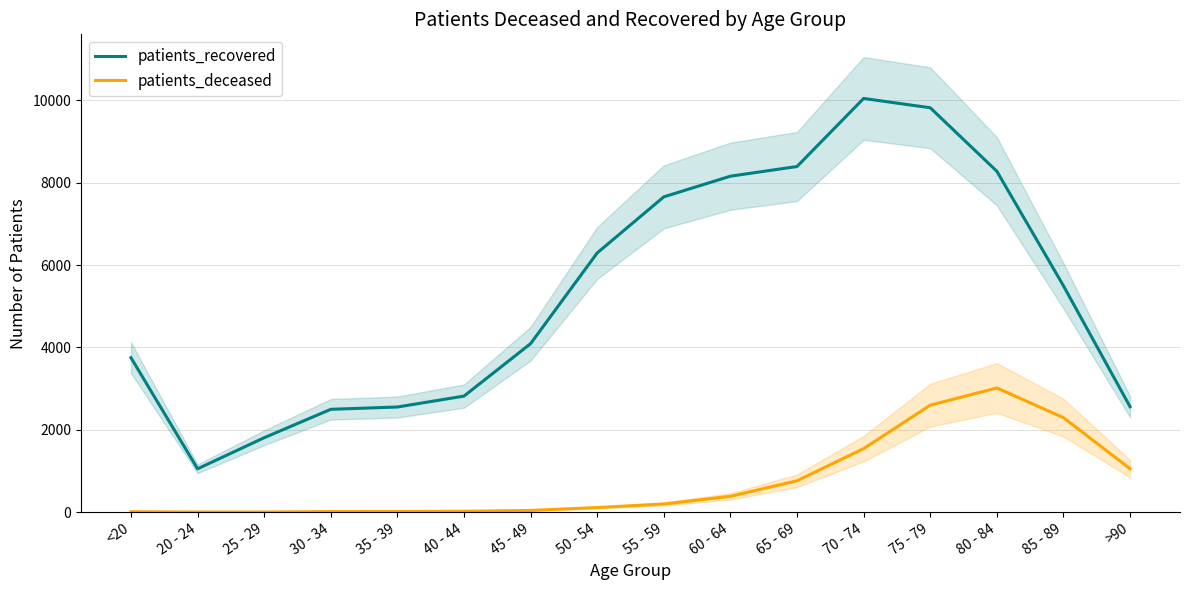

Reading right to left, what are all the values shown in this chart?

patients_recovered: 2561	5498	8280	9822	10048	8395	8160	7658	6296	4093	2819	2554	2498	1808	1053	3752
patients_deceased: 1055	2295	3016	2599	1543	762	385	198	112	42	22	16	15	3	3	12